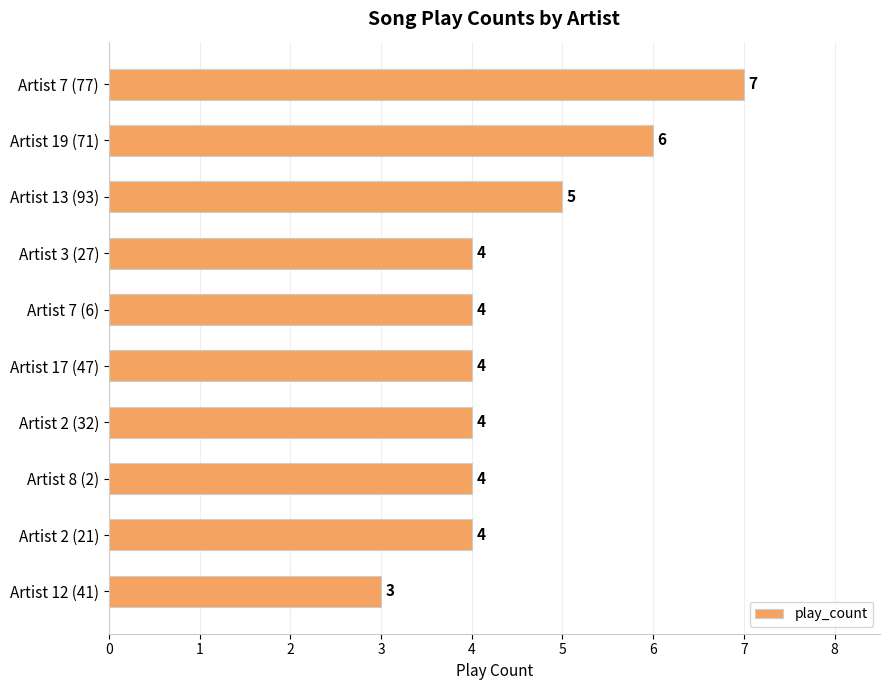

Reading bottom to top, transcribe all the data shown in this chart.

3	4	4	4	4	4	4	5	6	7